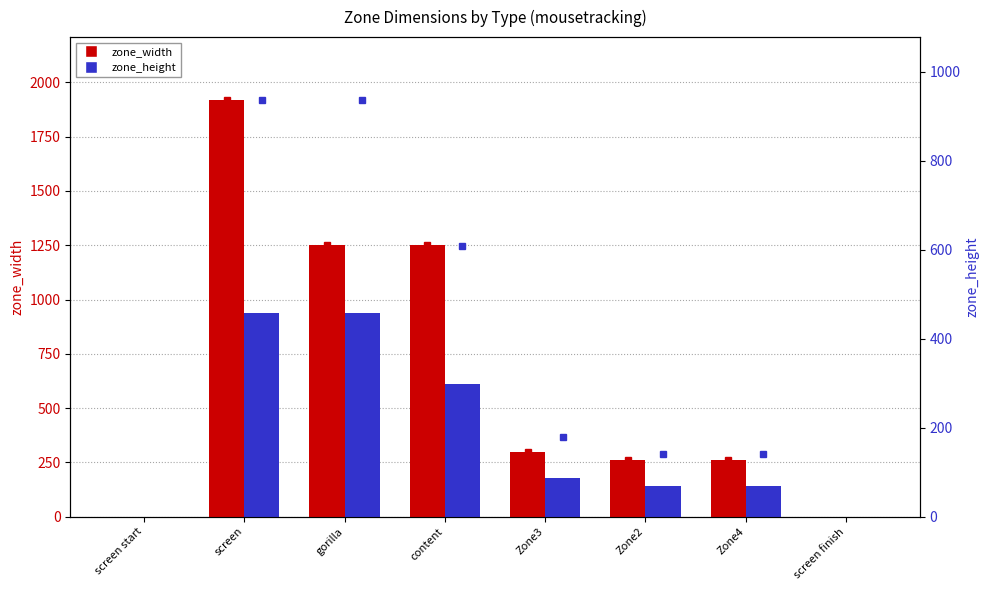

Which category has the lowest value in the zone_height series?

screen start